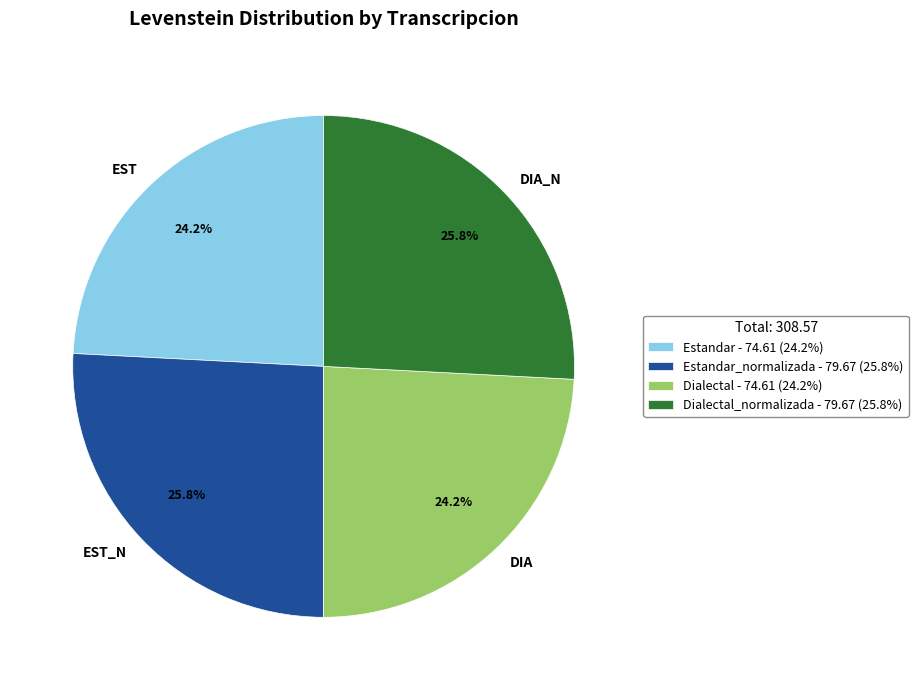

Is EST the majority of the pie?

No